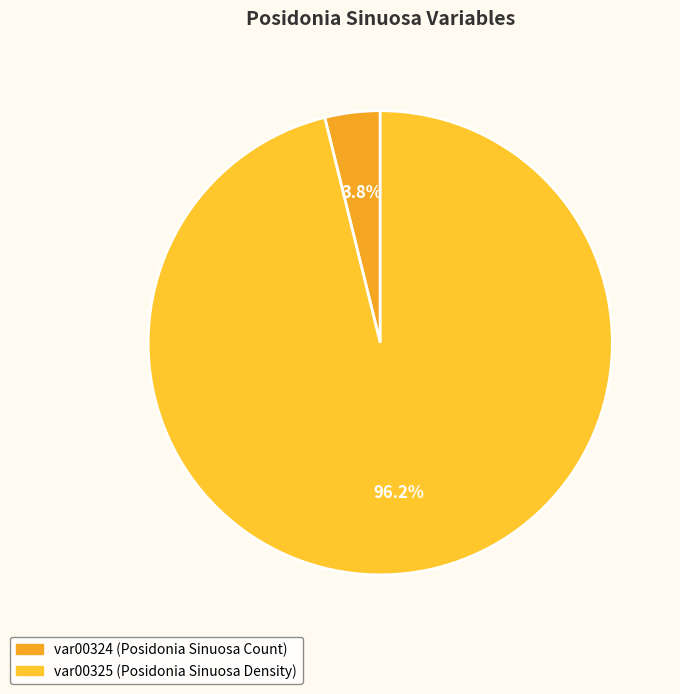

To the nearest percent, what percentage of the pie is var00325 (Posidonia Sinuosa Density)?

96%